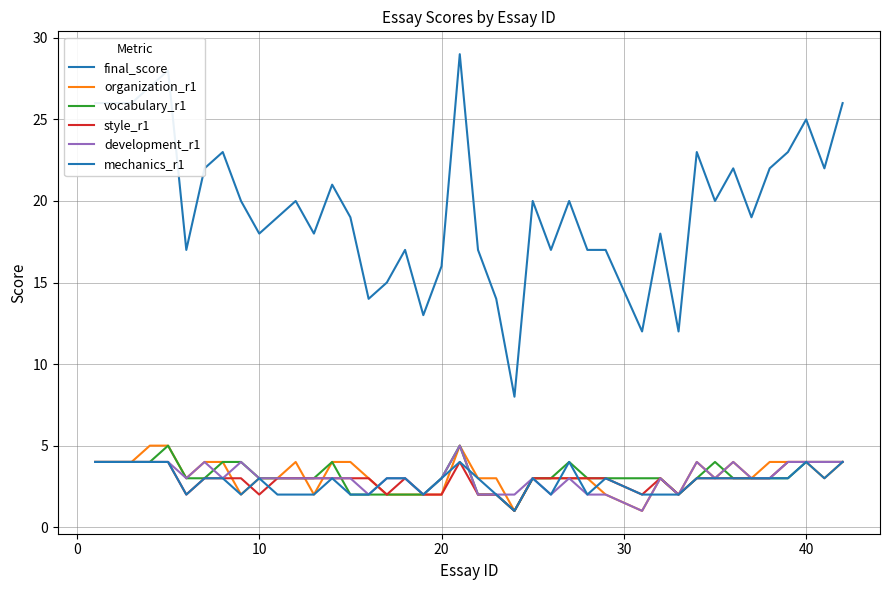

Rank the series by their maximum value, from highest to lowest.

final_score, organization_r1, vocabulary_r1, development_r1, style_r1, mechanics_r1